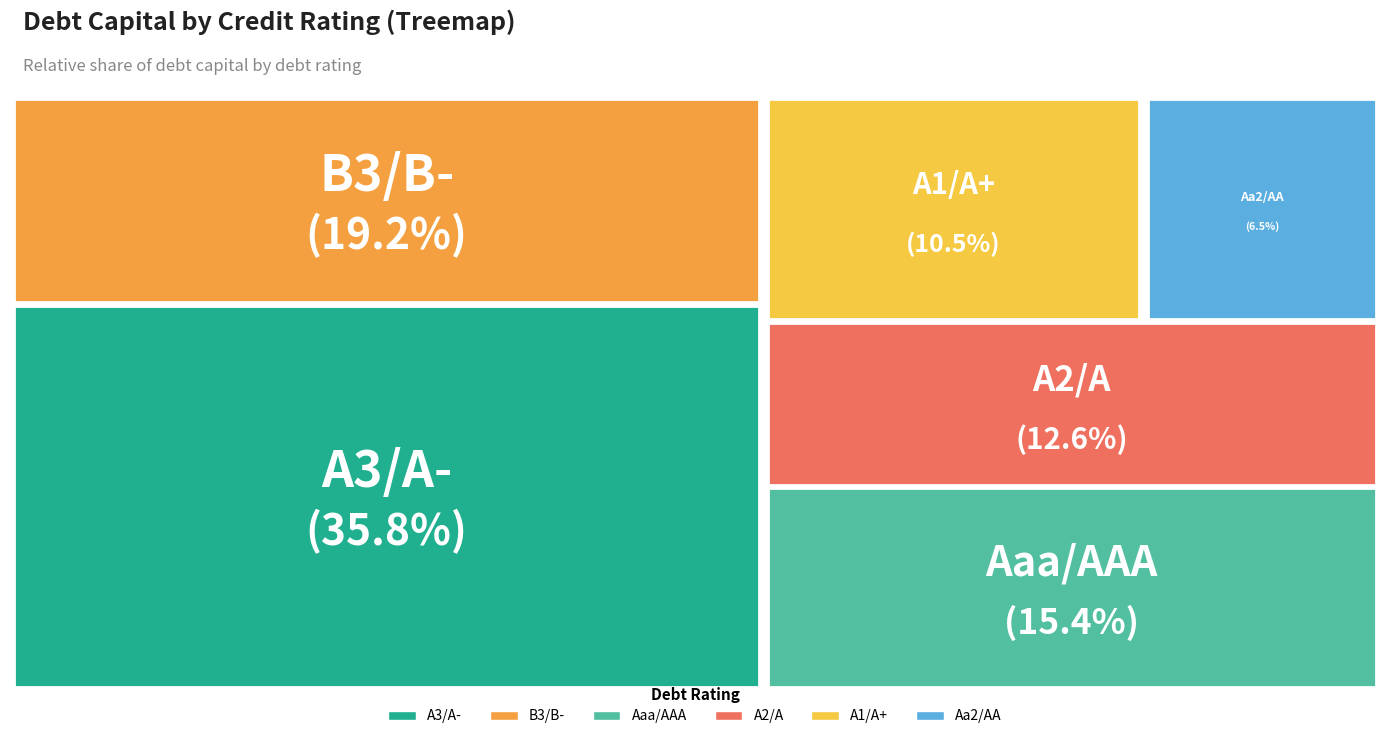

Between A1/A+ and A3/A-, which is larger?

A3/A-